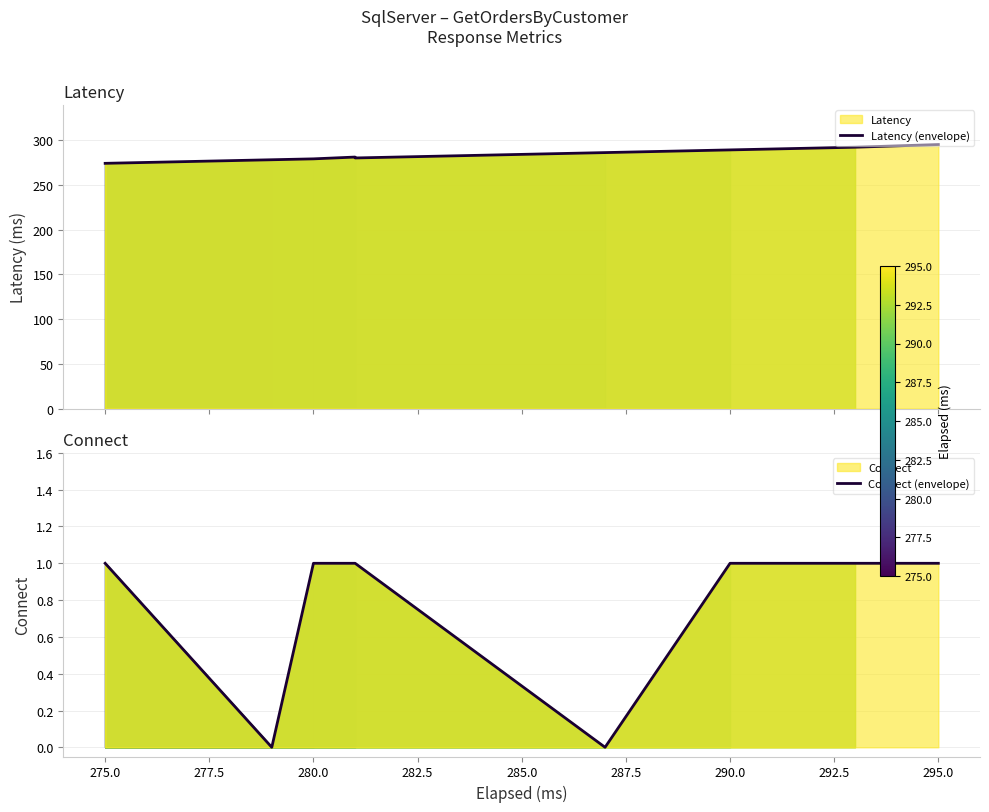

How many series are shown in this chart?

2